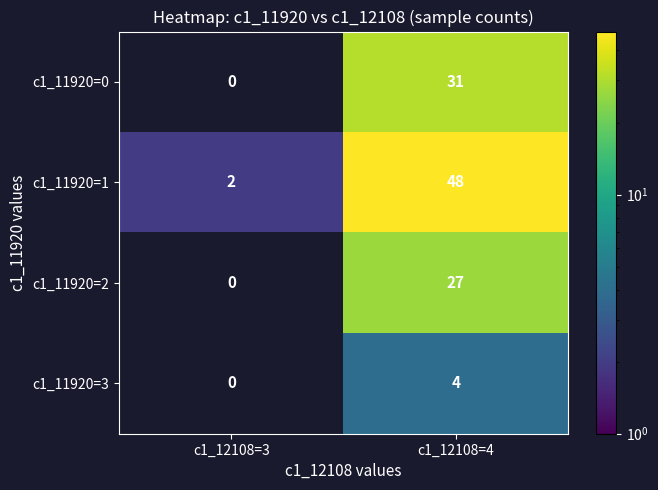

Reading right to left, what are all the values shown in this chart?

c1_11920=0: c1_12108=4=31	c1_12108=3=0
c1_11920=1: c1_12108=4=48	c1_12108=3=2
c1_11920=2: c1_12108=4=27	c1_12108=3=0
c1_11920=3: c1_12108=4=4	c1_12108=3=0